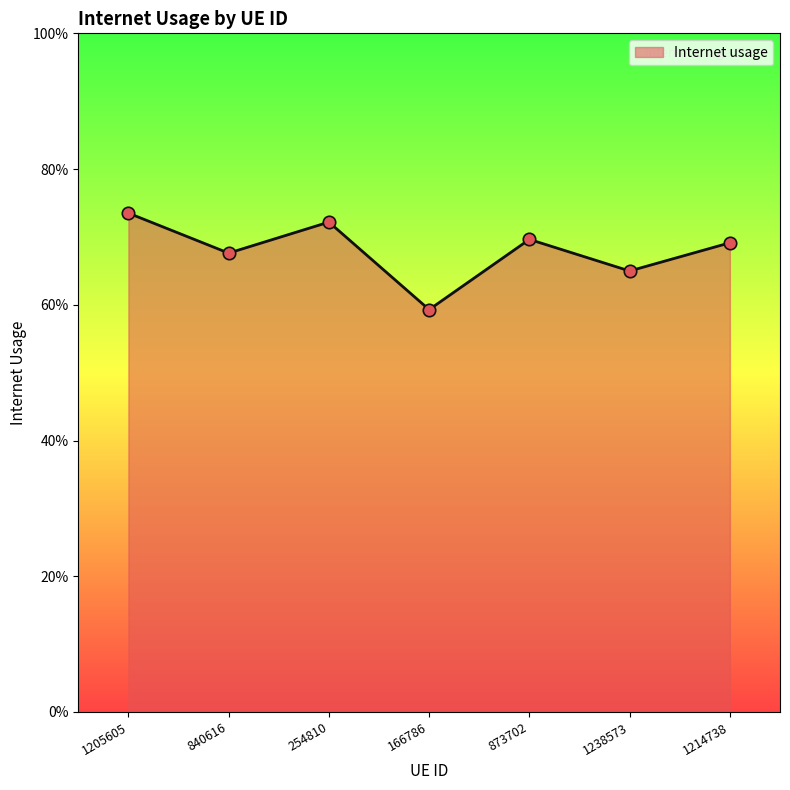

Which has a higher value, 840616 or 1238573?

840616